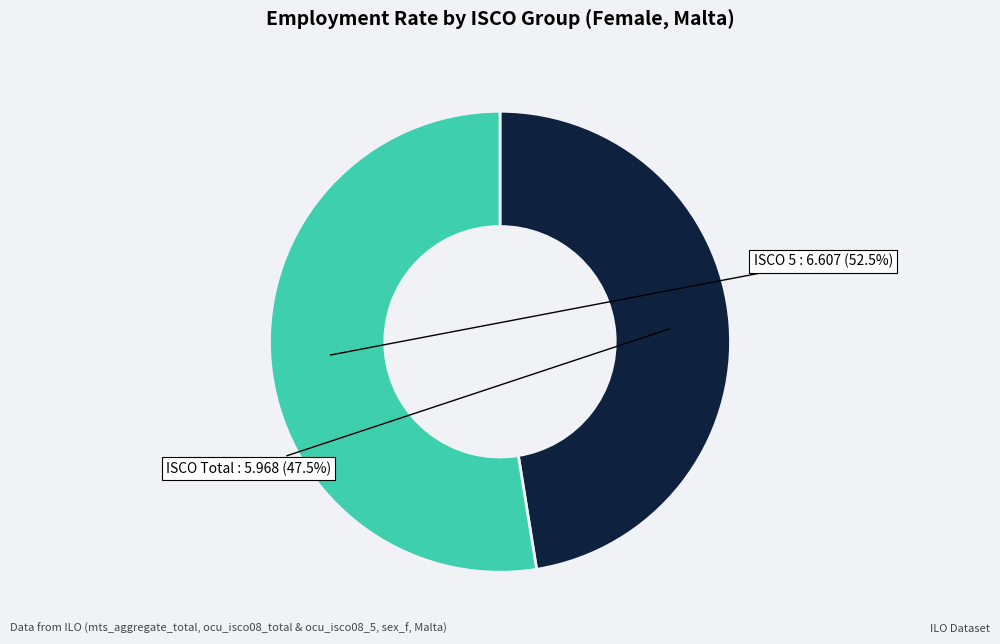

To the nearest percent, what is the difference between the largest and smallest slice percentages?

5%